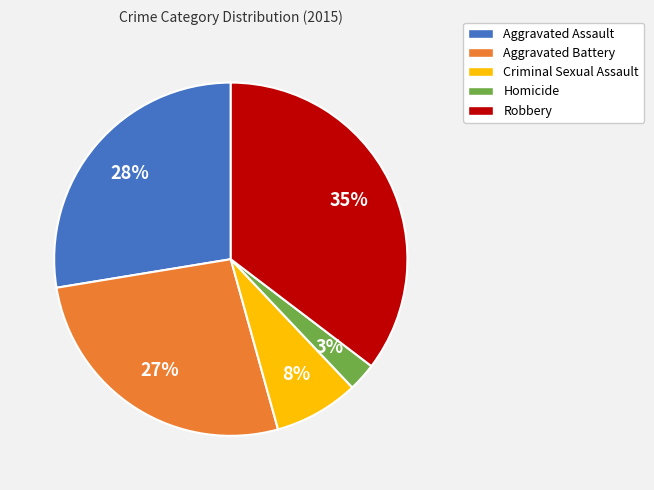

Is there a majority slice in this chart?

No